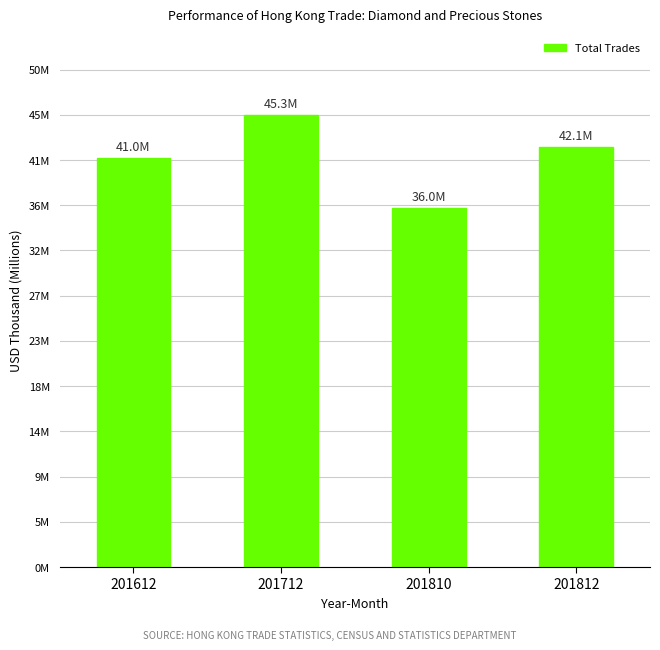

What is the difference between the second highest and second lowest values?

1076234.9